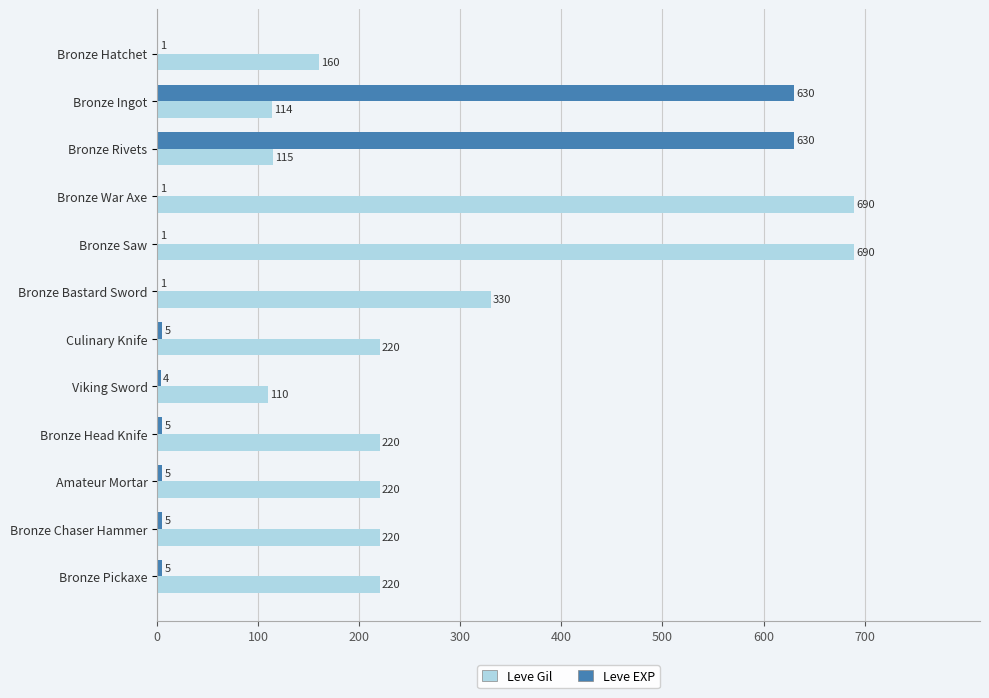

Which series has the largest total across all categories?

Leve Gil